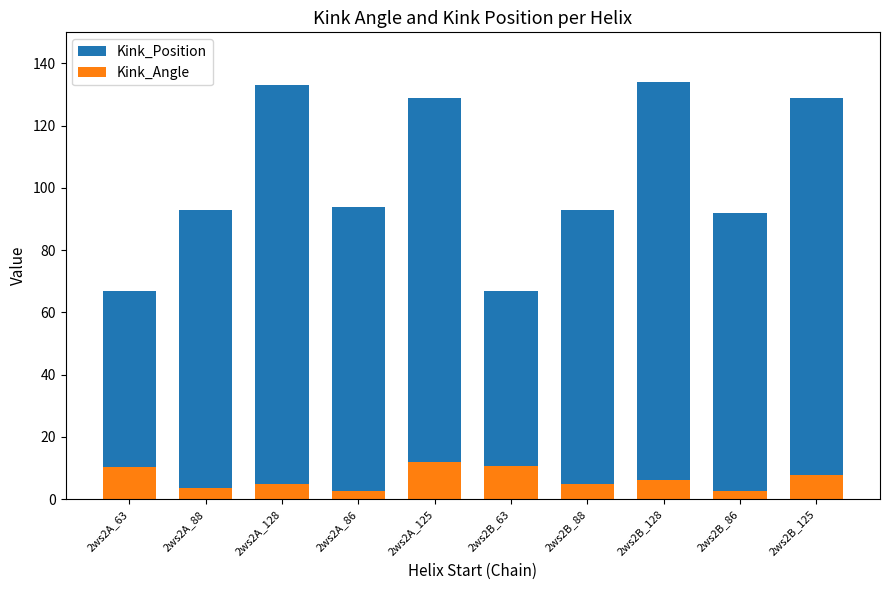

What is the difference between the Kink_Position values at 2ws2B_128 and 2ws2B_88?

41.0